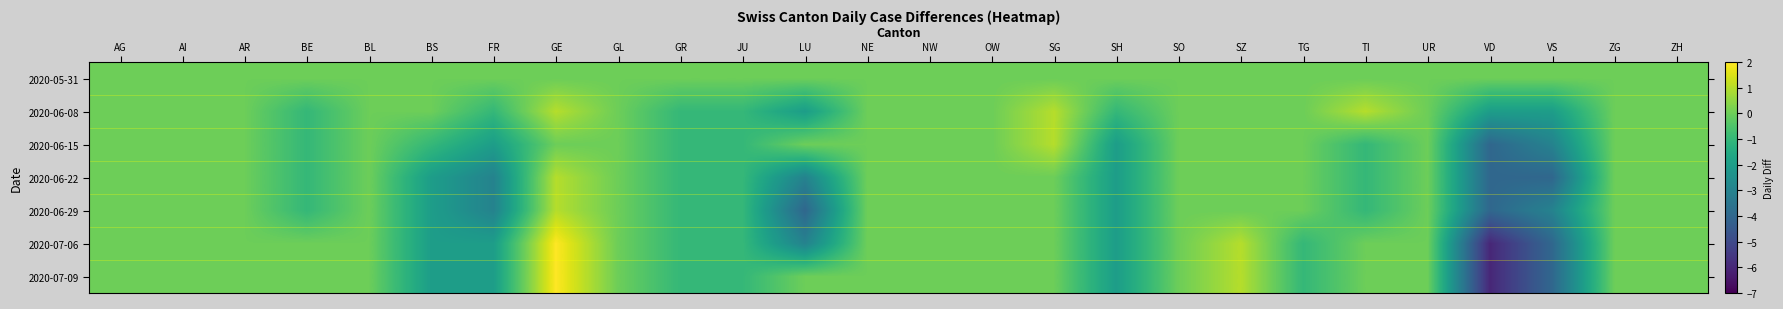

Rank the series by their maximum value, from highest to lowest.

2020-07-06, 2020-07-09, 2020-06-08, 2020-06-15, 2020-06-22, 2020-06-29, 2020-05-31